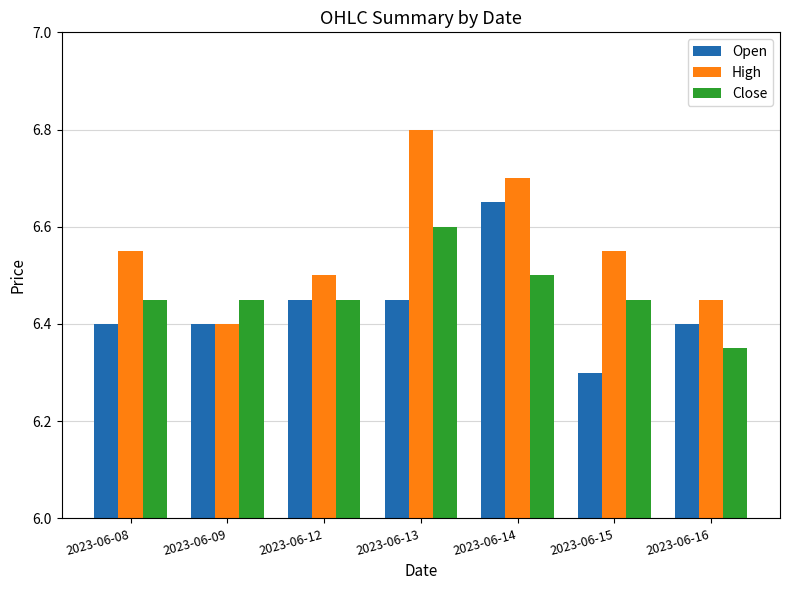

Which category has the highest value in the Close series?

2023-06-13